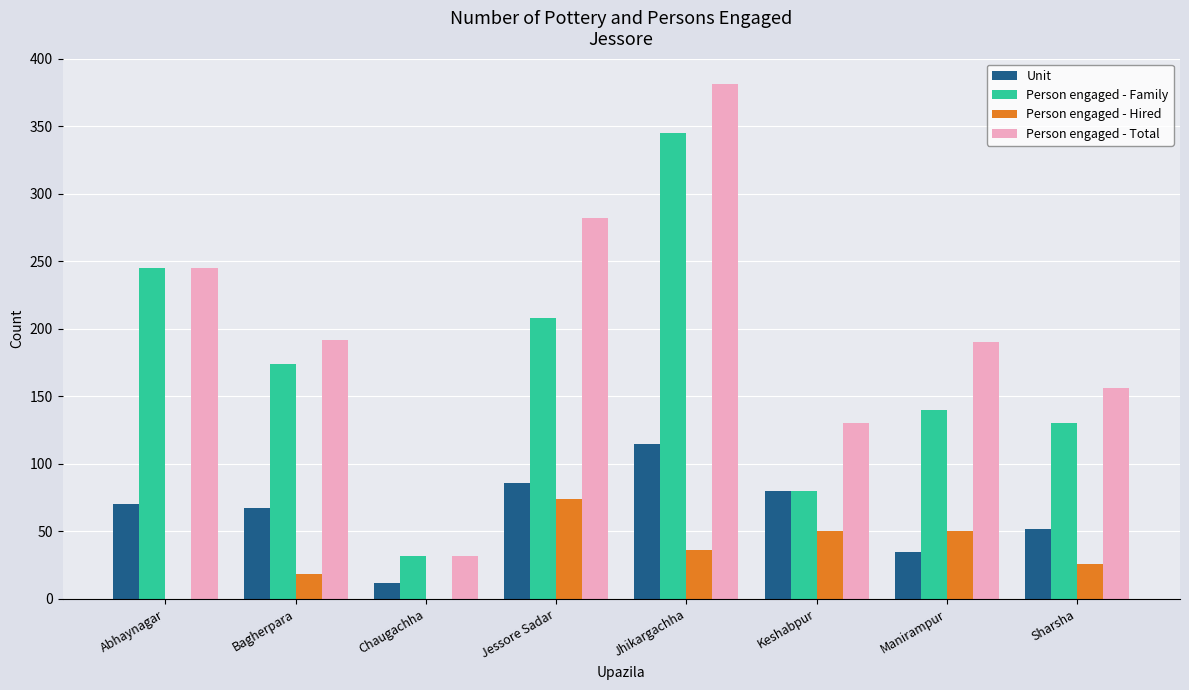

The Person engaged - Family series shows 521 at Jhikargachha. True or false?

False